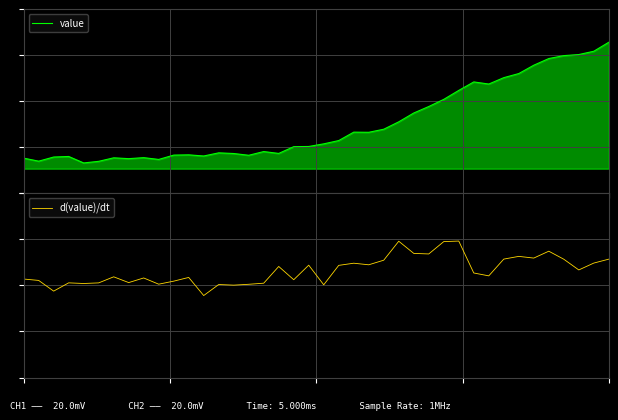

True or false: value has more than 2 interior local peaks.

True